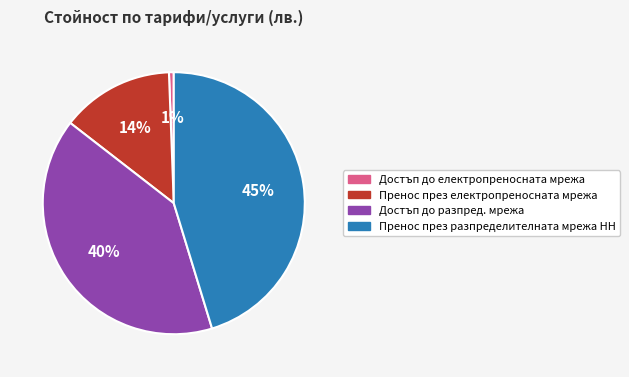

What is the largest slice in the pie chart?

Пренос през разпределителната мрежа НН